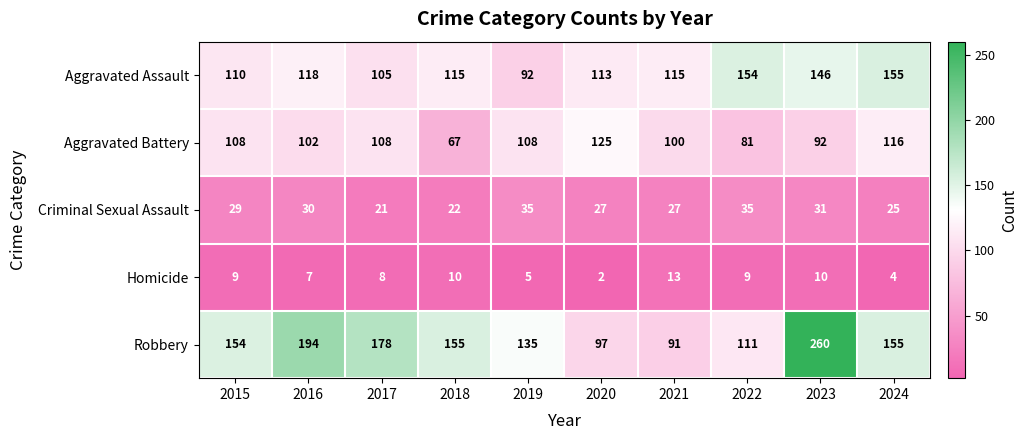

True or false: Criminal Sexual Assault has a value of 9 at 2017.

False